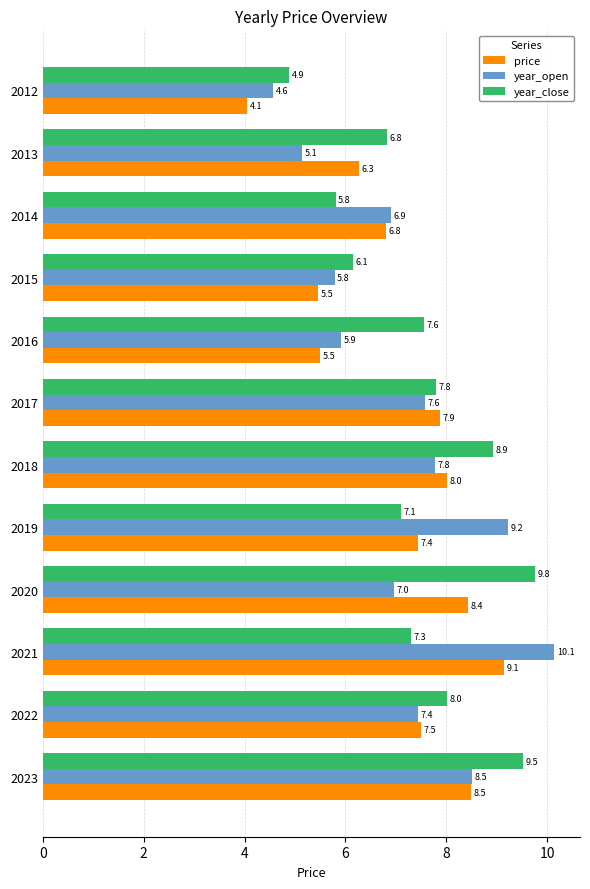

Between 2021 and 2019, which series saw the biggest shift?

price